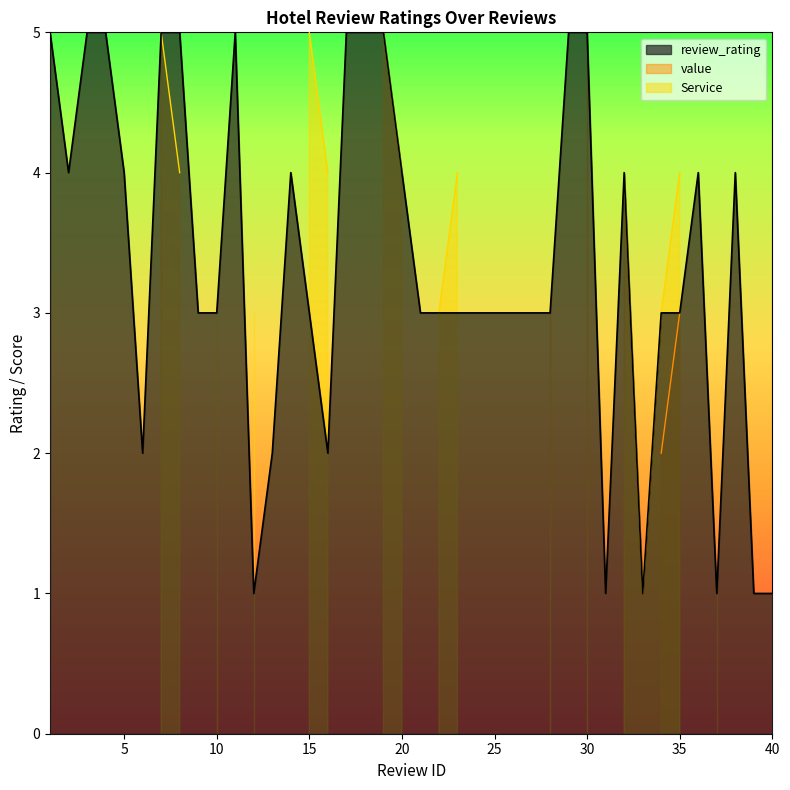

What is the difference between the maximum and minimum values in the review_rating series?

4